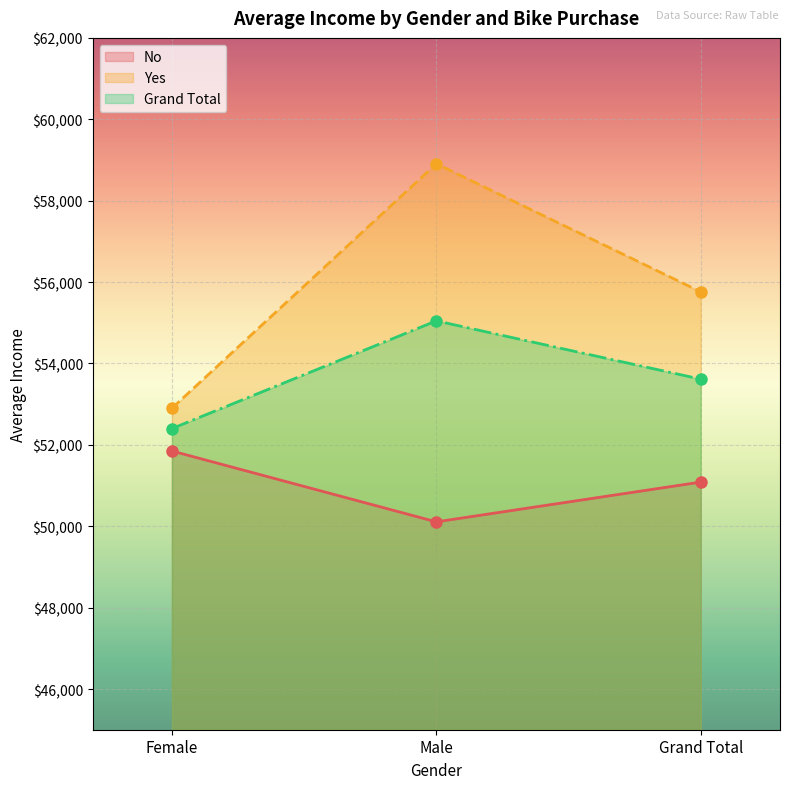

Is it true that No equals 83031.1 at Grand Total?

False